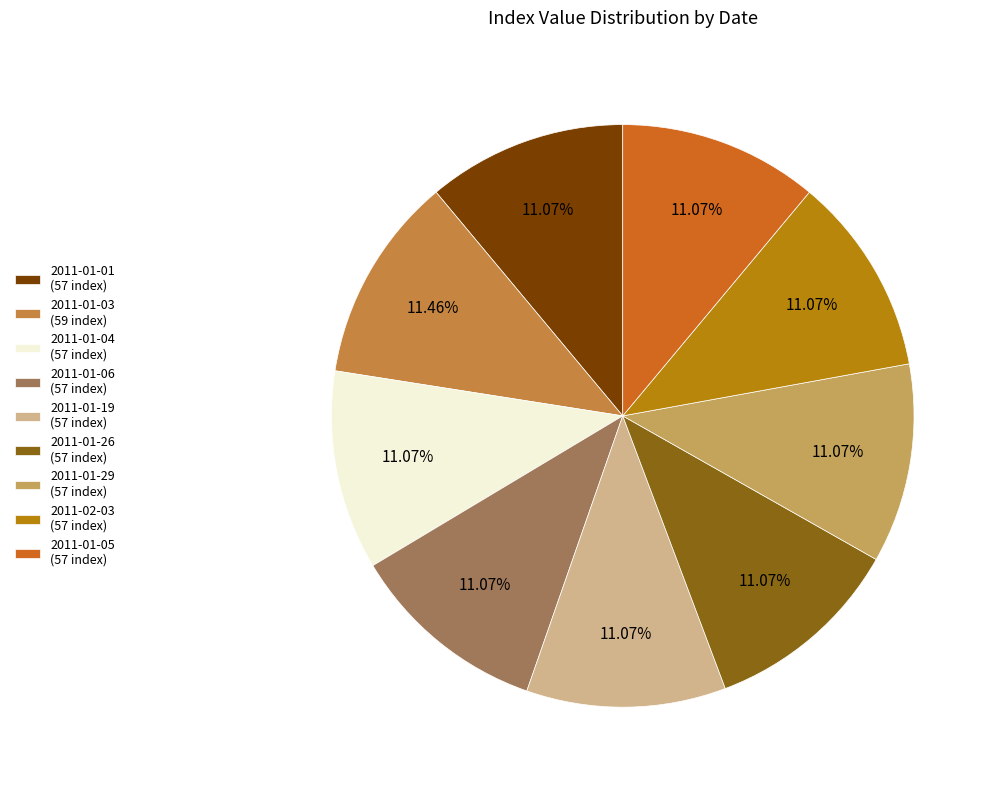

What percentage is the 2011-01-06 slice, to the nearest percent?

11%